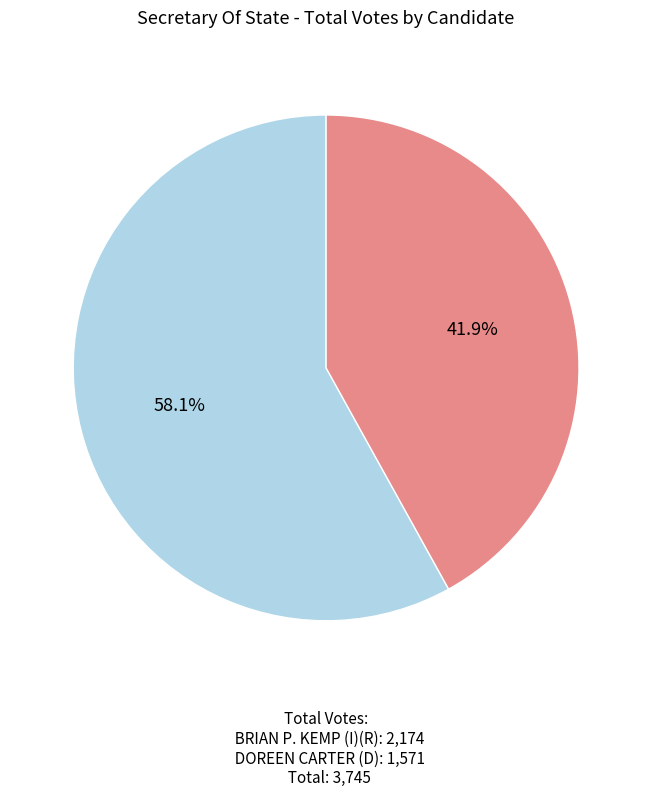

Is there a majority slice in this chart?

Yes